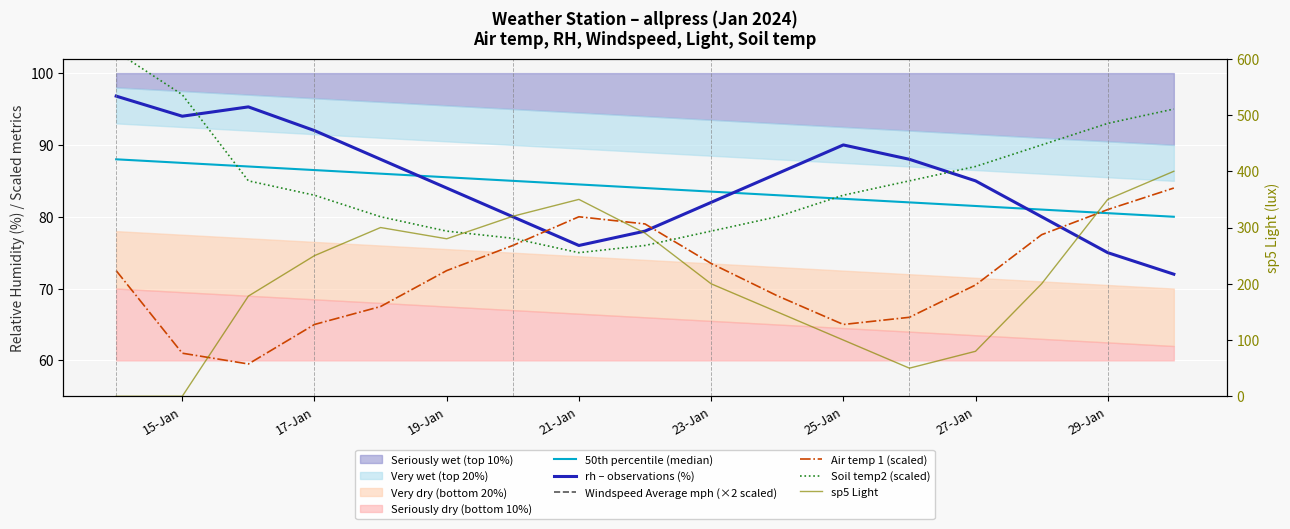

What is the average value of the 50th percentile (median) series?

84.0